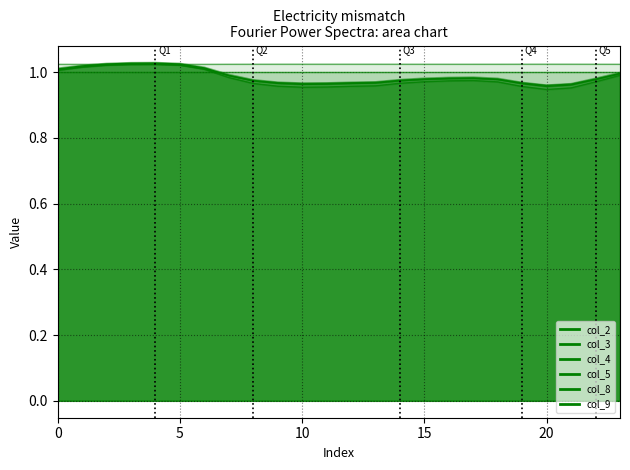

Which label corresponds to the smallest value in the chart?

20